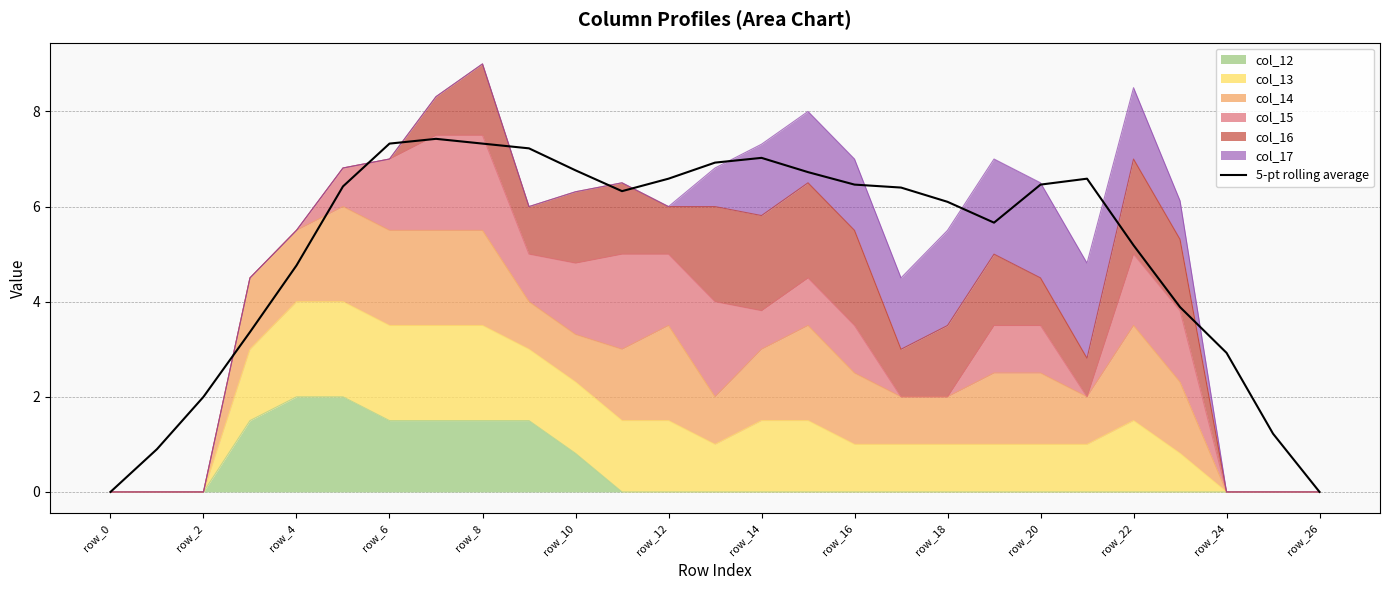

What is the label of the 20th point from the left?

19